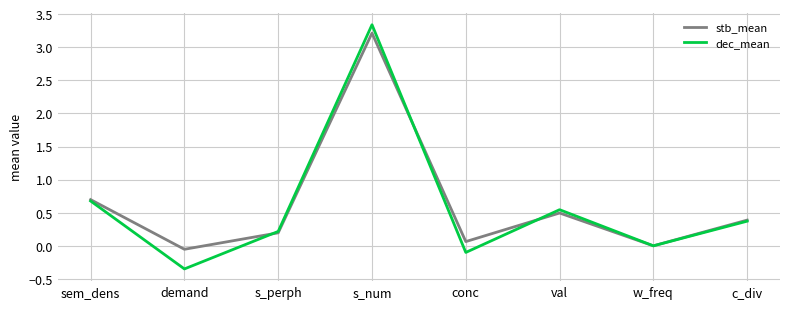

In stb_mean, how many points are lower than both neighbors (excluding endpoints)?

3